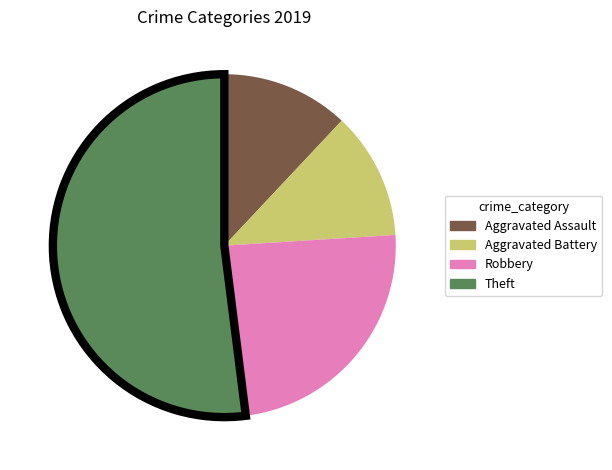

Is the sum of Theft and Aggravated Assault greater than half?

Yes